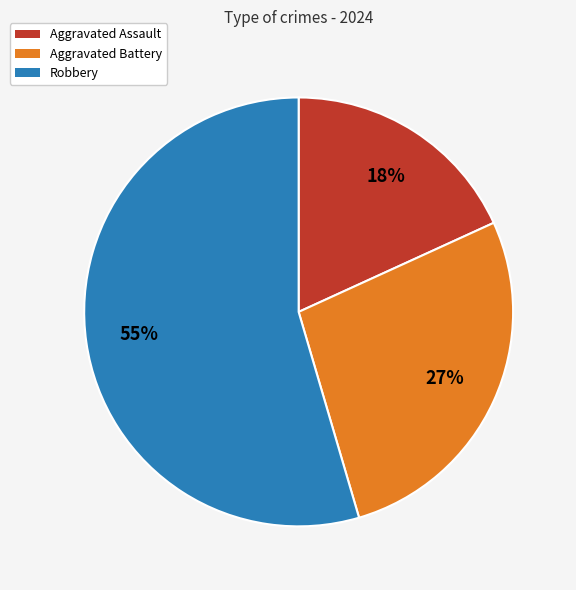

How many segments does this pie chart have?

3